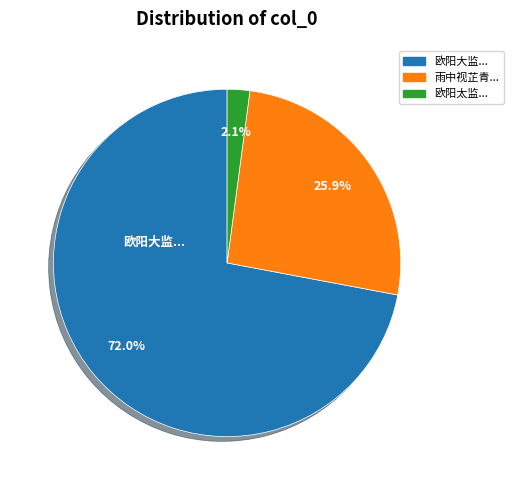

Which has a higher value, 欧阳大监... or 欧阳太监...?

欧阳大监...